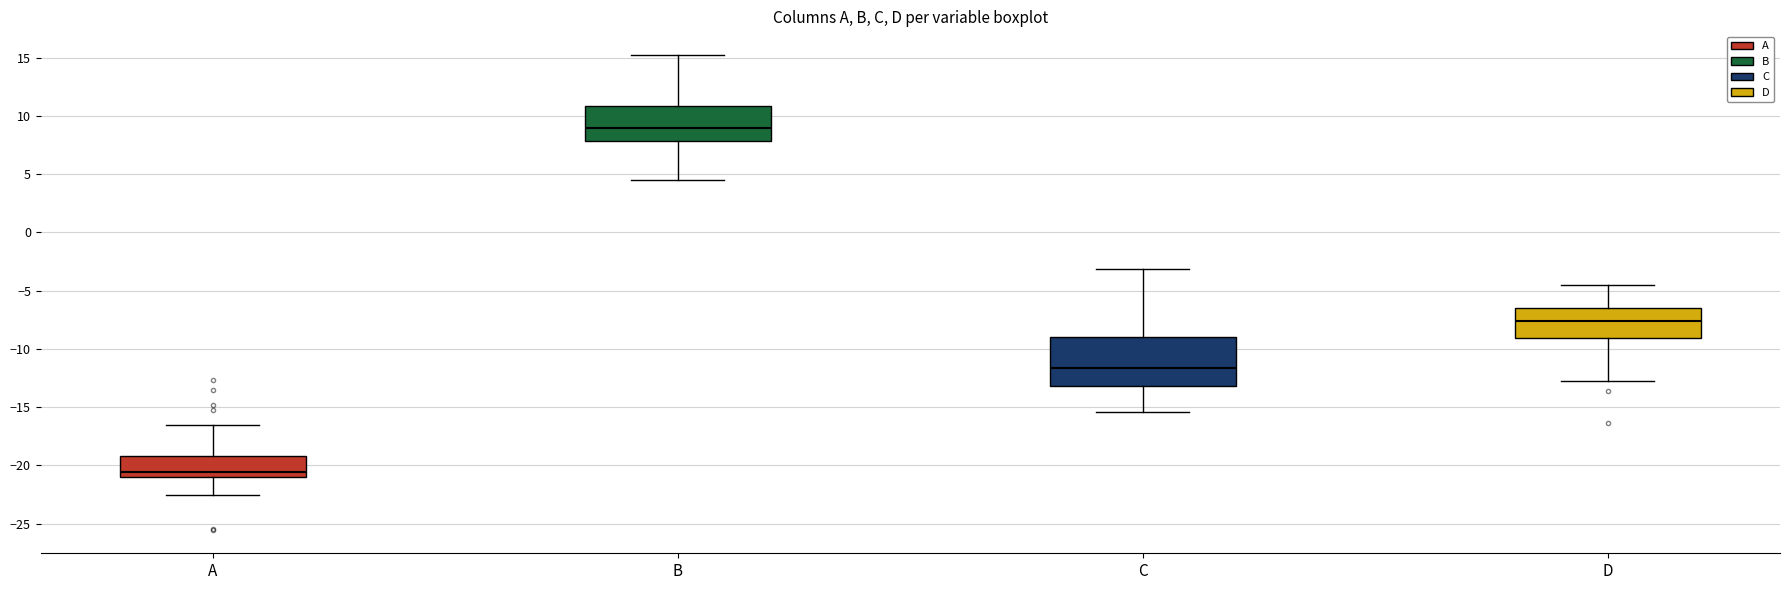

Which box has the lowest median line?

A